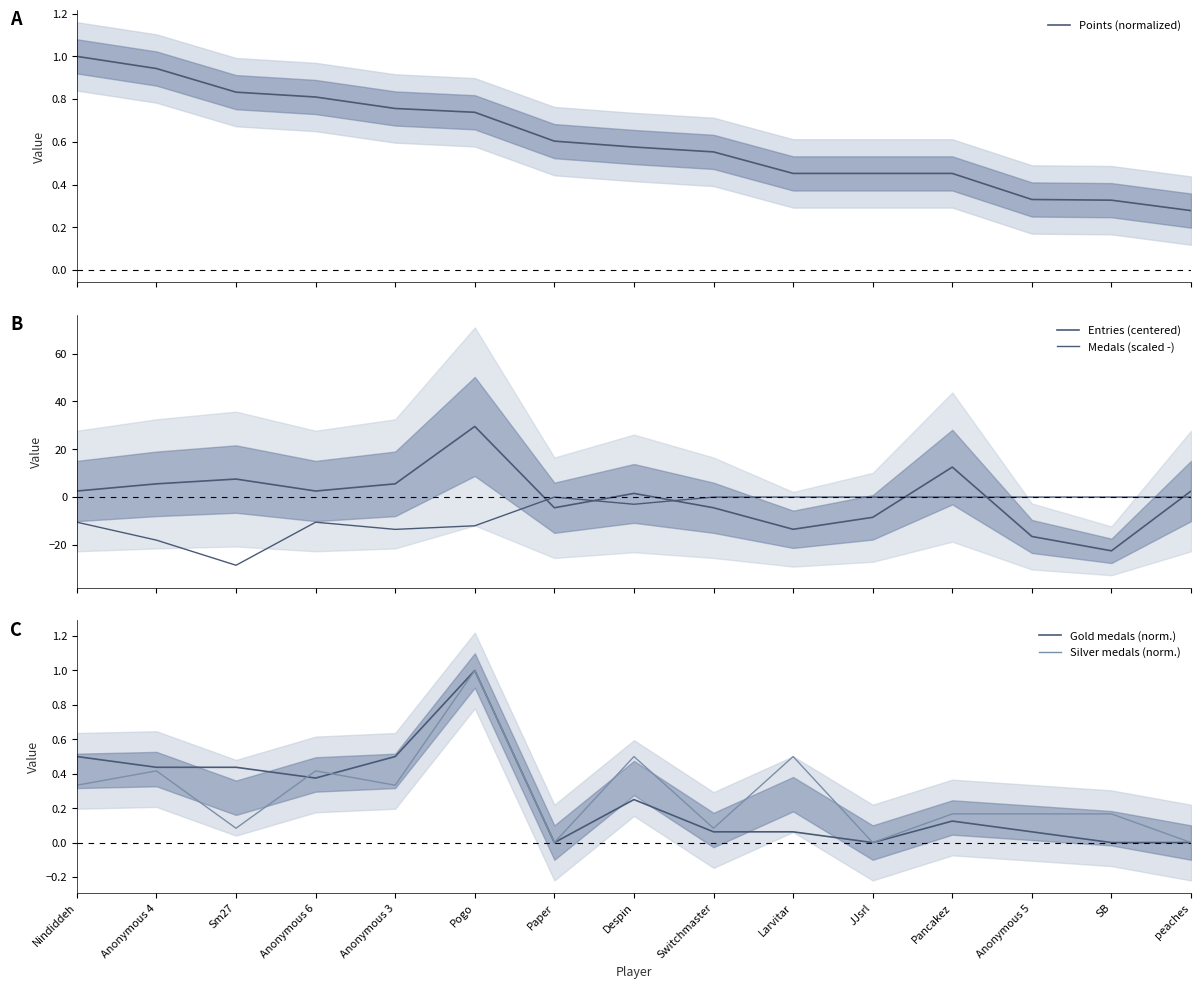

Count the number of data series in this chart.

5